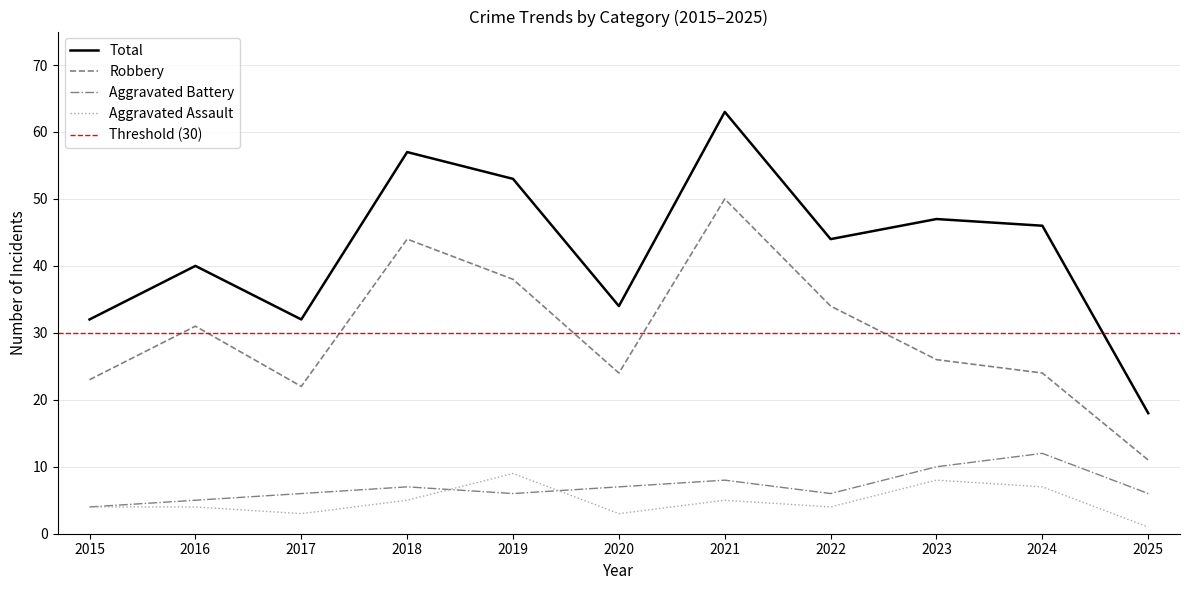

Is this an area chart (filled region under the line)?

No